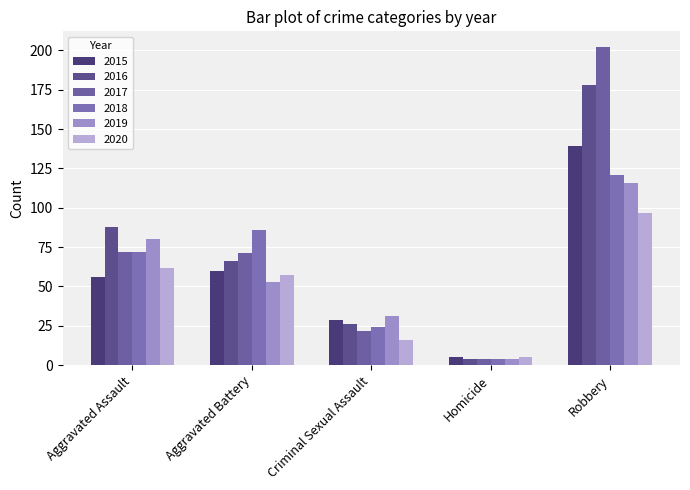

Reading left to right, what are all the values shown in this chart?

2015: 56	60	29	5	139
2016: 88	66	26	4	178
2017: 72	71	22	4	202
2018: 72	86	24	4	121
2019: 80	53	31	4	116
2020: 62	57	16	5	97